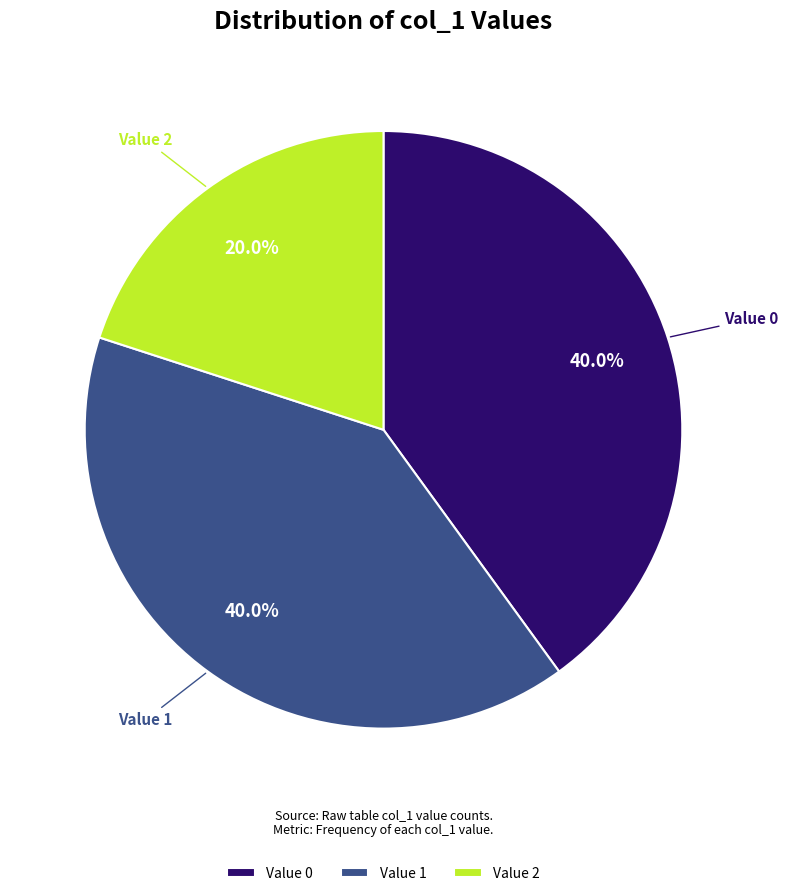

What is the ratio of the value at Value 1 to the value at Value 2?

2.0